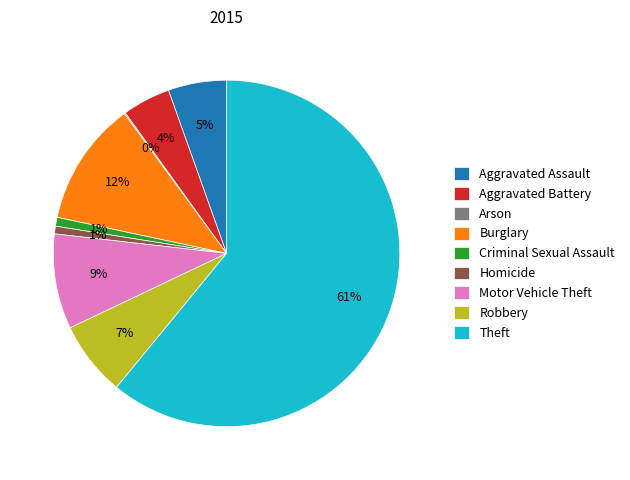

To the nearest percent, what is the average slice percentage?

11%